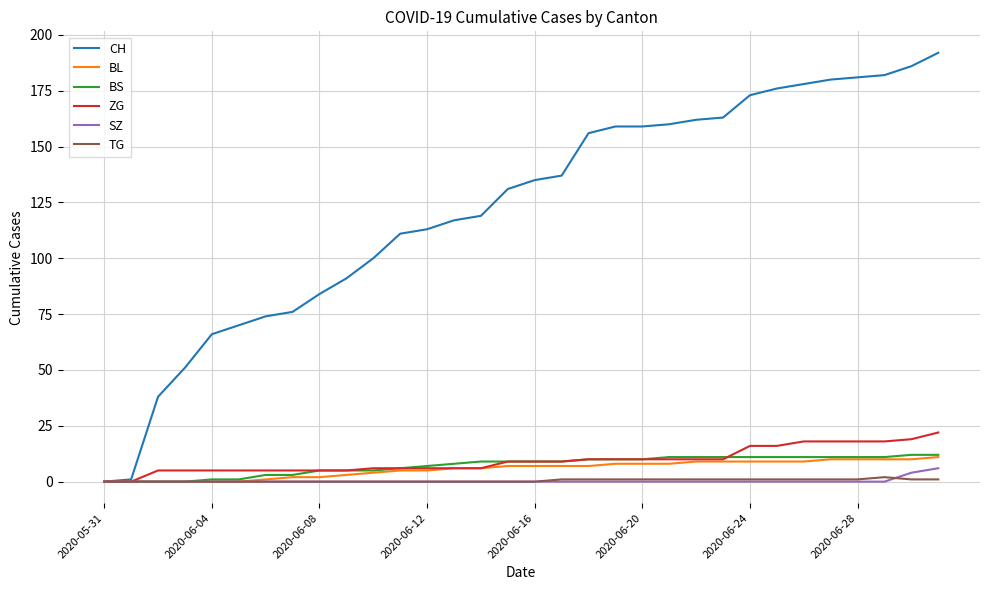

Which series has the largest total across all categories?

CH